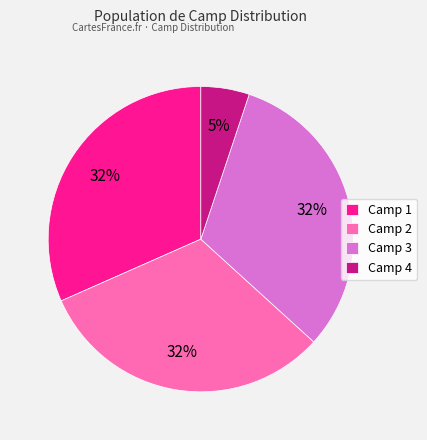

What percentage is the Camp 3 slice, to the nearest percent?

32%